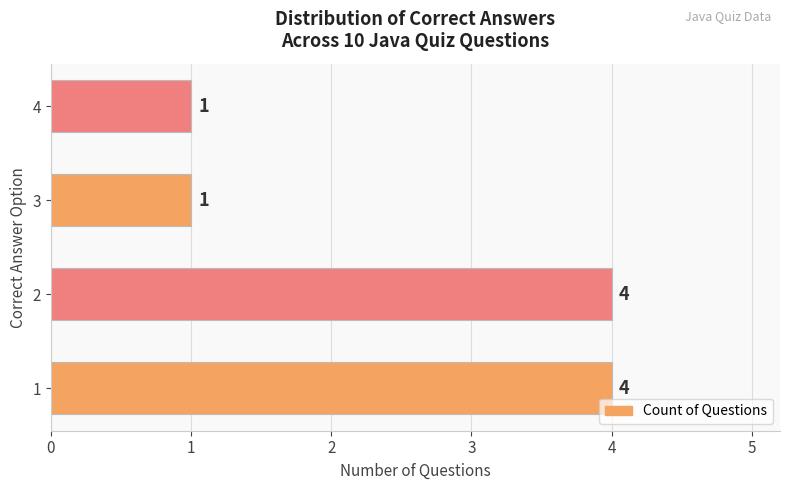

Reading bottom to top, list all the values displayed in this chart.

4	4	1	1